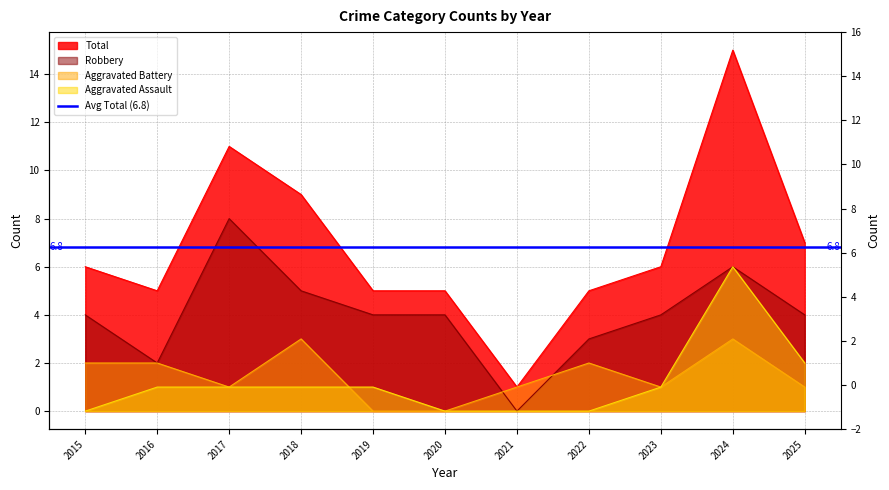

True or false: Total has a value of 1 at 2021.

False